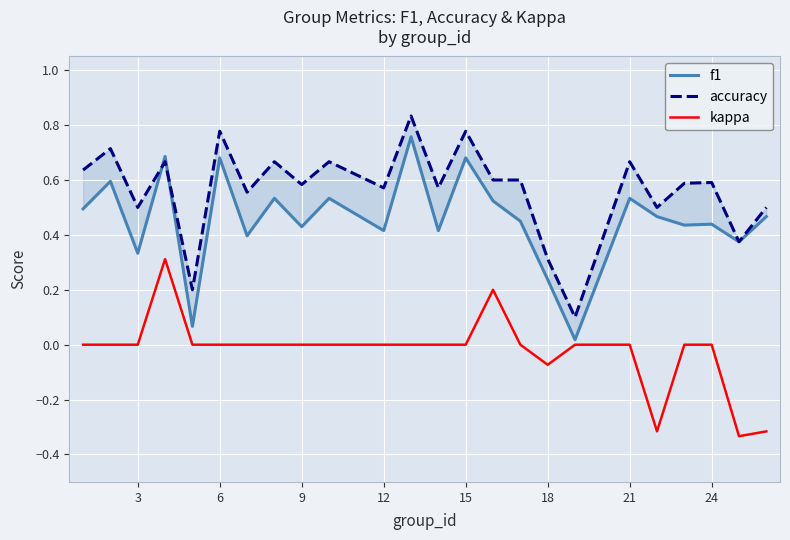

Is it true that kappa equals 0.0 at 6?

True